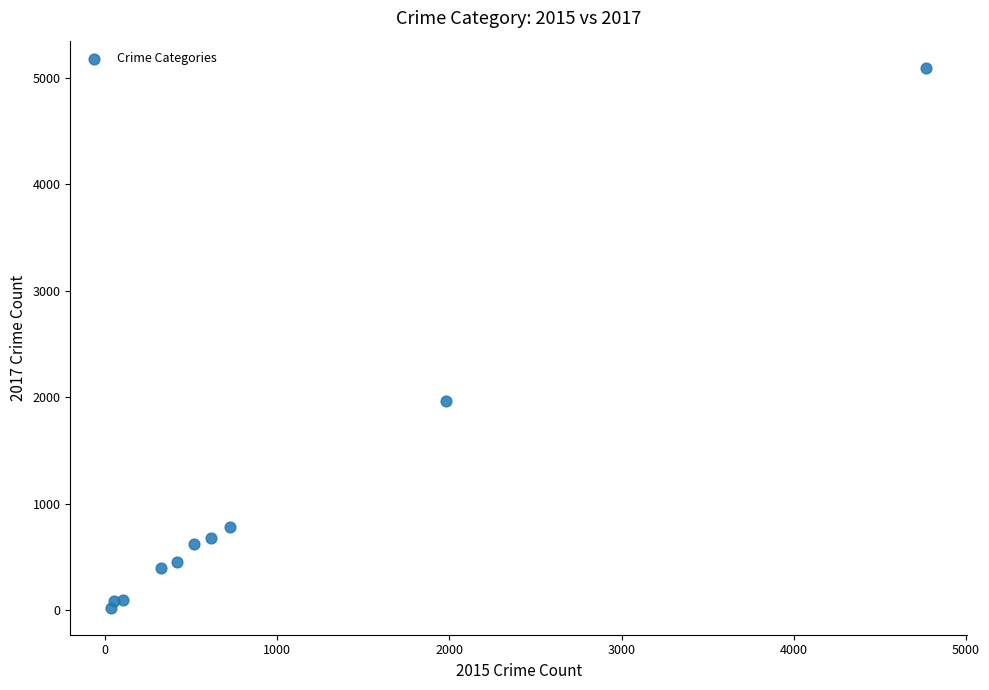

What Y value in the scatter plot is closest to 2559?

1968